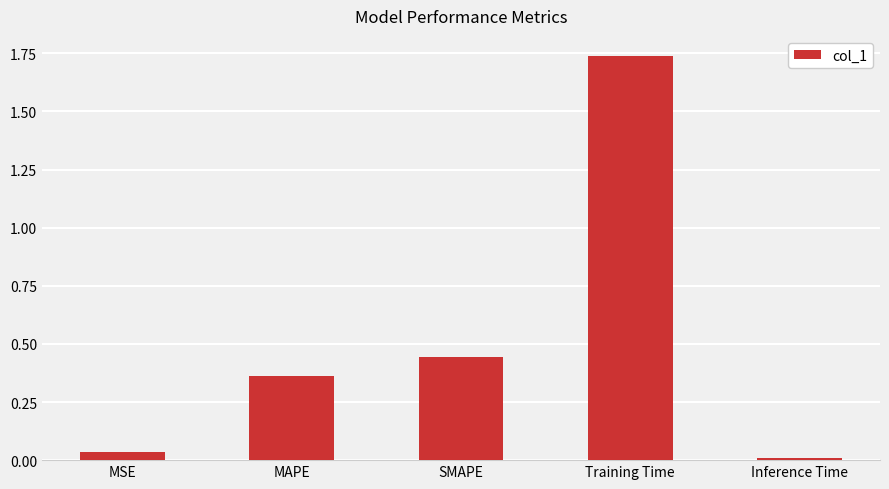

Are the bars grouped side by side (vs. stacked)?

No